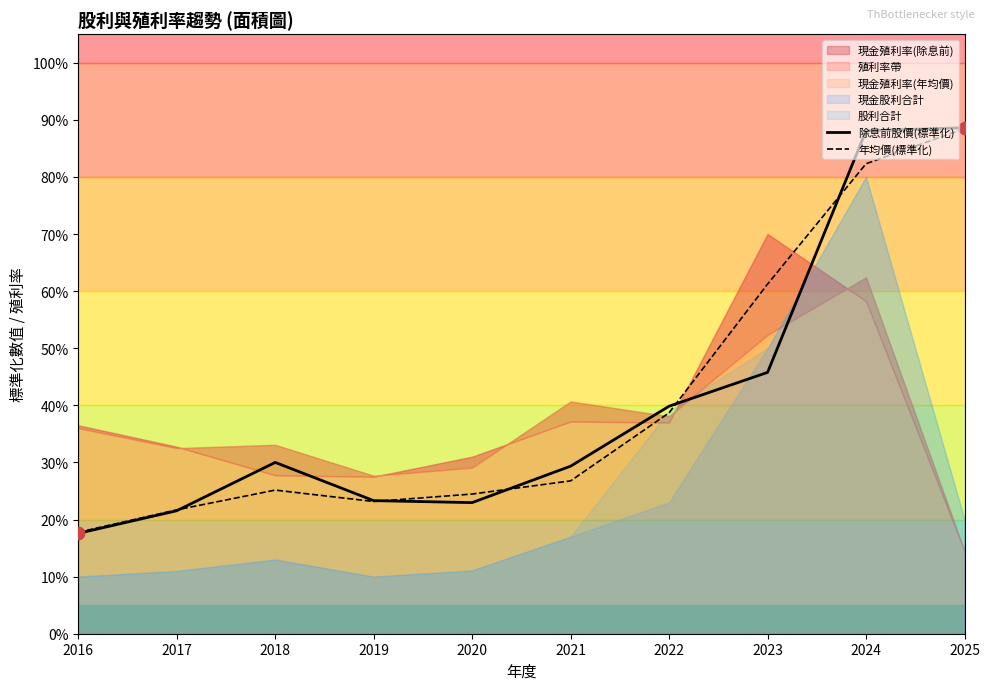

What is the approximate value of 年均價(標準化) at 2021?

26.8